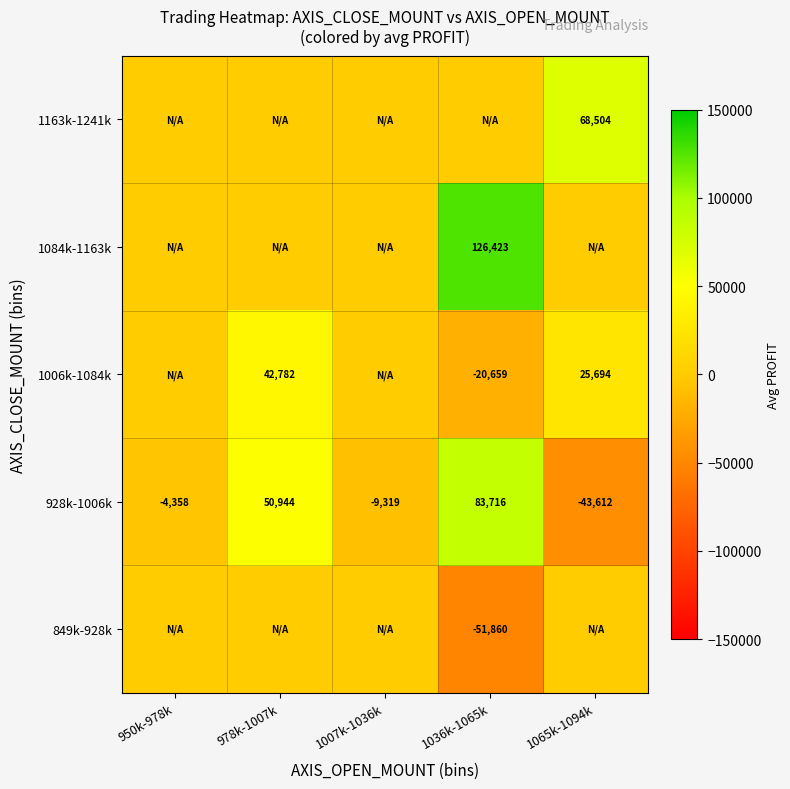

What is the lowest value of the 928k-1006k series?

-43612